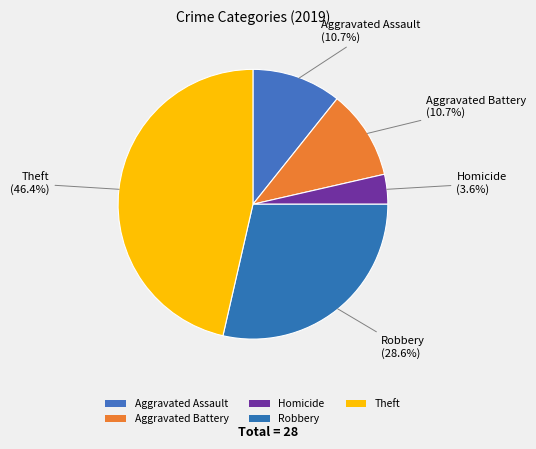

Count the number of slices in the pie.

5